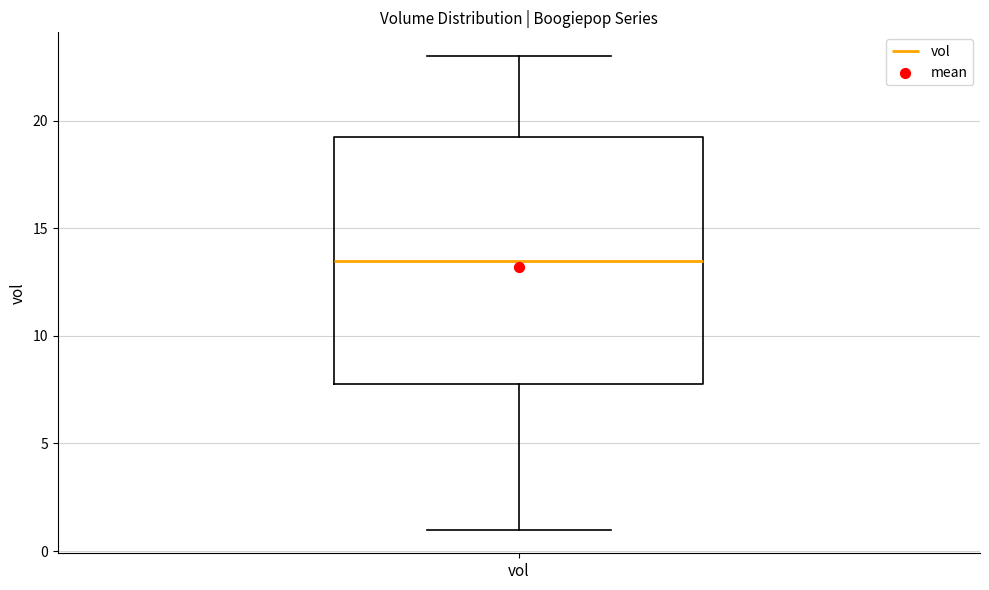

Transcribe this box plot: give where the median line is, the range the box spans, and where the two whiskers end, as read against the y-axis. The values are not printed on the chart, so give them approximately, as read against the axis.

median 13.5, box 8.0 to 19.5, whiskers 1.0 to 23.0